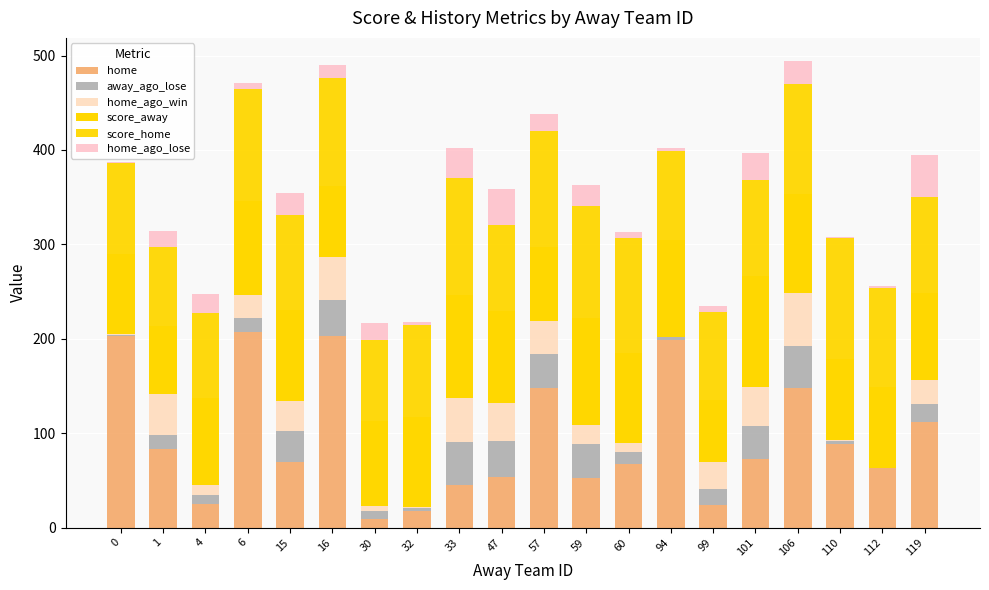

How many categories are shown in the chart?

20